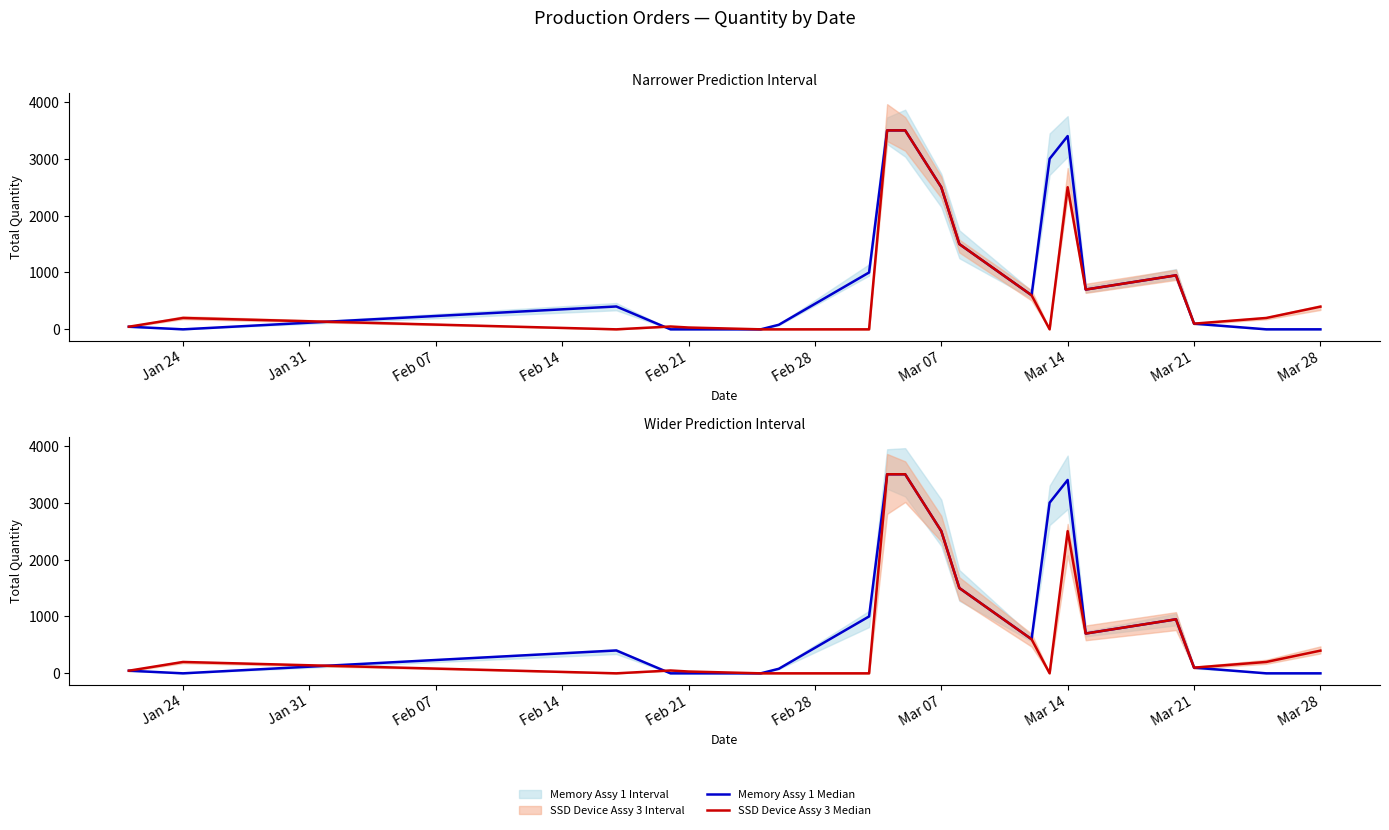

At how many categories does at least one series exceed 213?

12